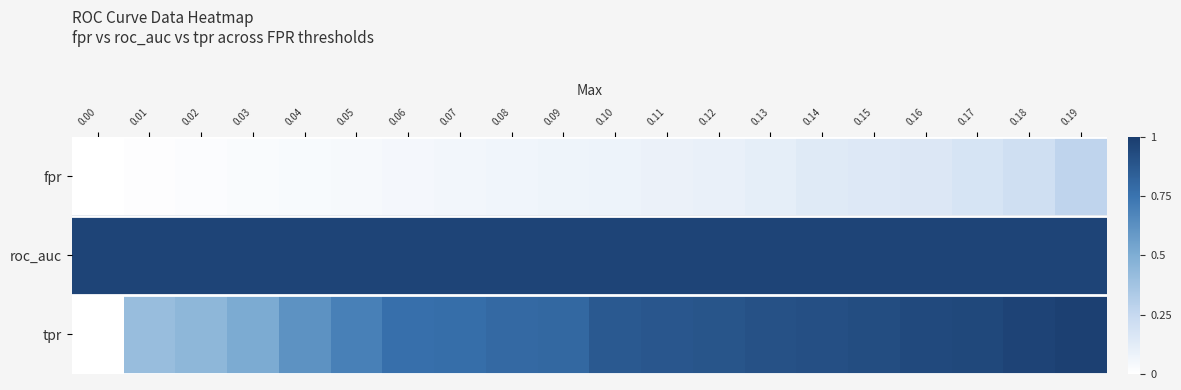

What is the difference between the highest and lowest values at 0.18?

0.8